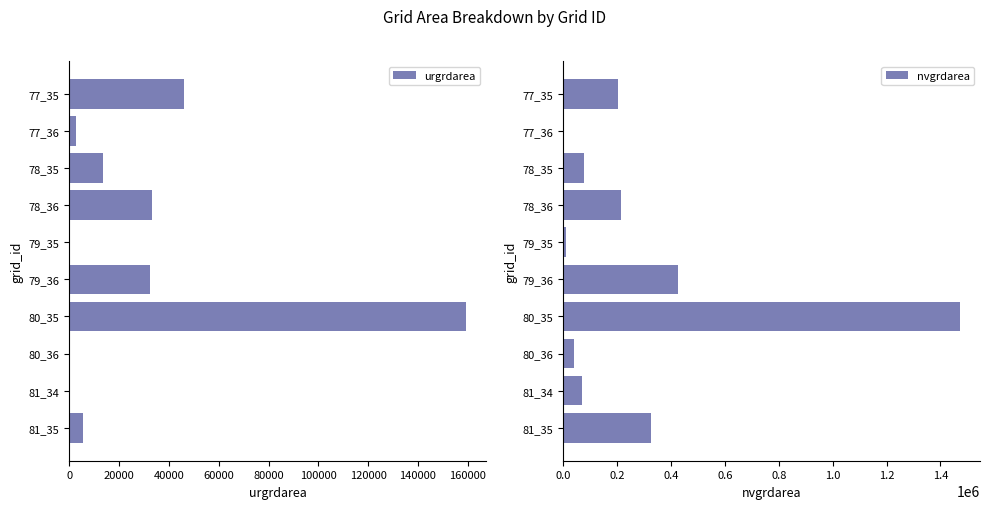

What is the value of the nvgrdarea bar at the 6th from the left?

424800